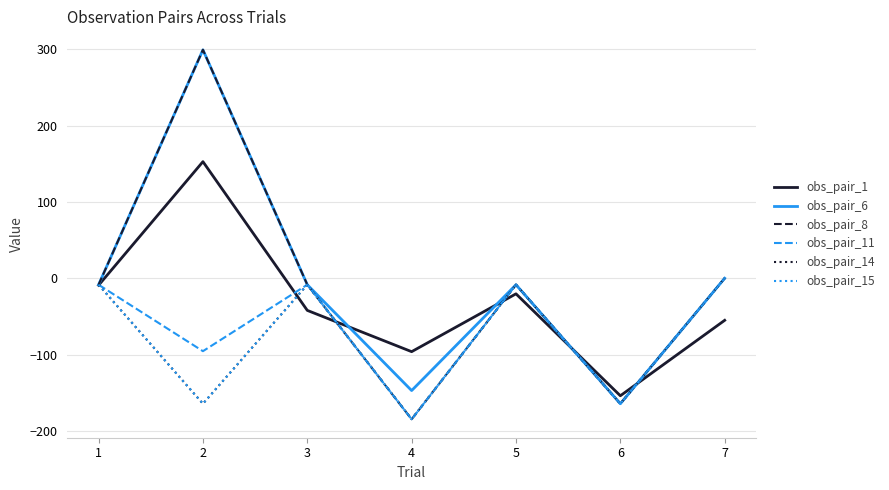

What is the minimum value for obs_pair_11?

-184.7